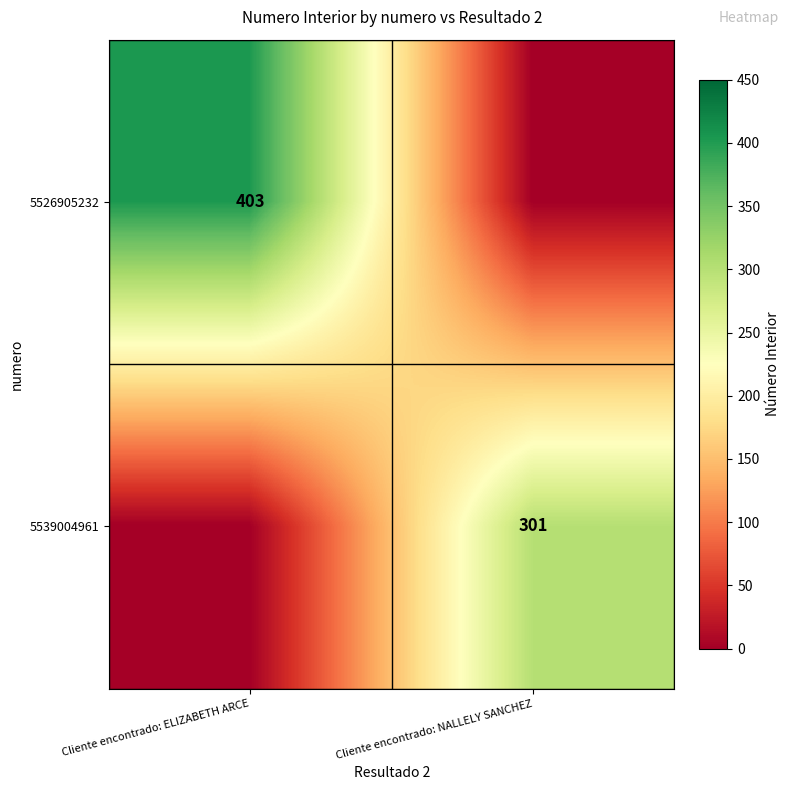

The value of 5526905232 at Cliente encontrado: ELIZABETH ARCE is 403. True or false?

True